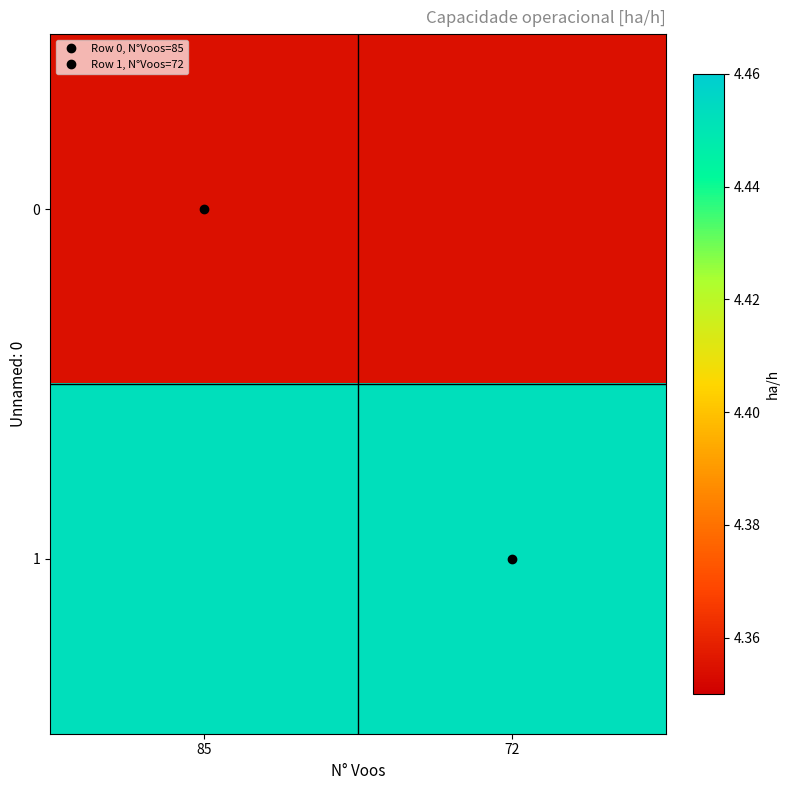

What is the smallest value displayed?

4.4